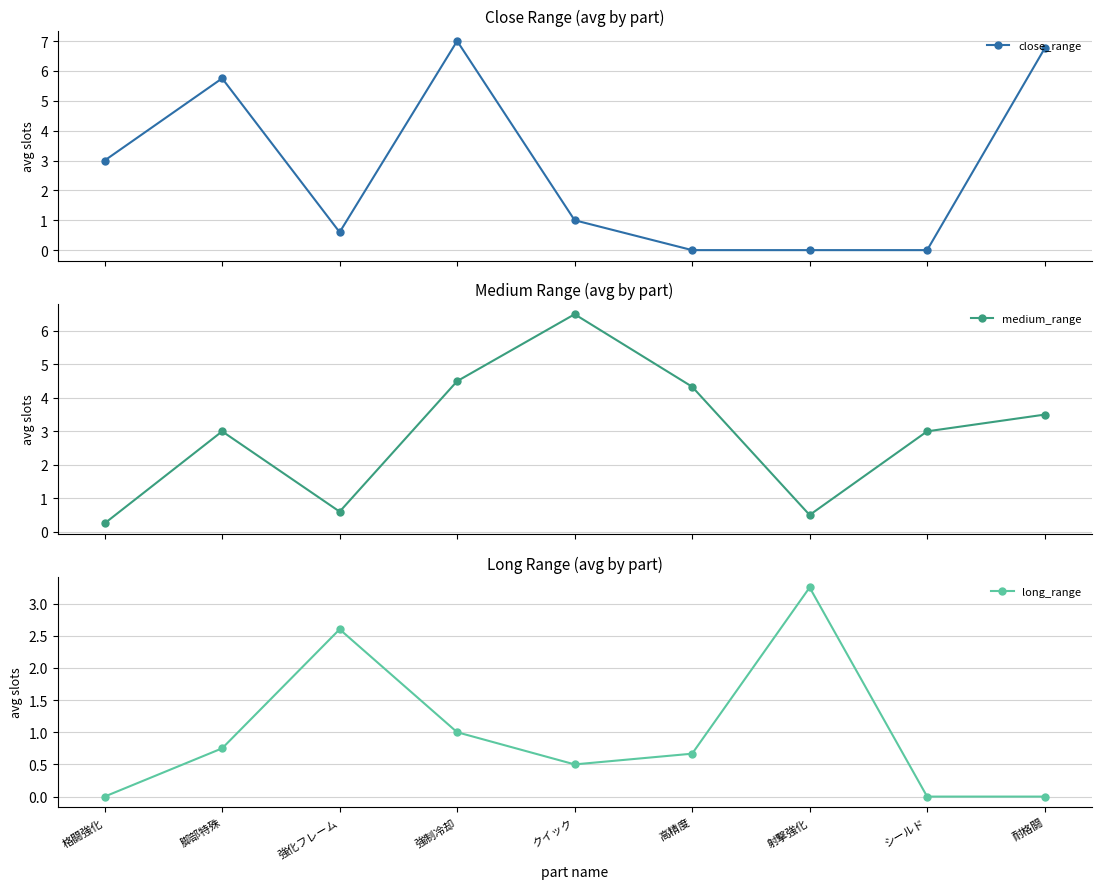

How many interior local peaks does the long_range series have?

2